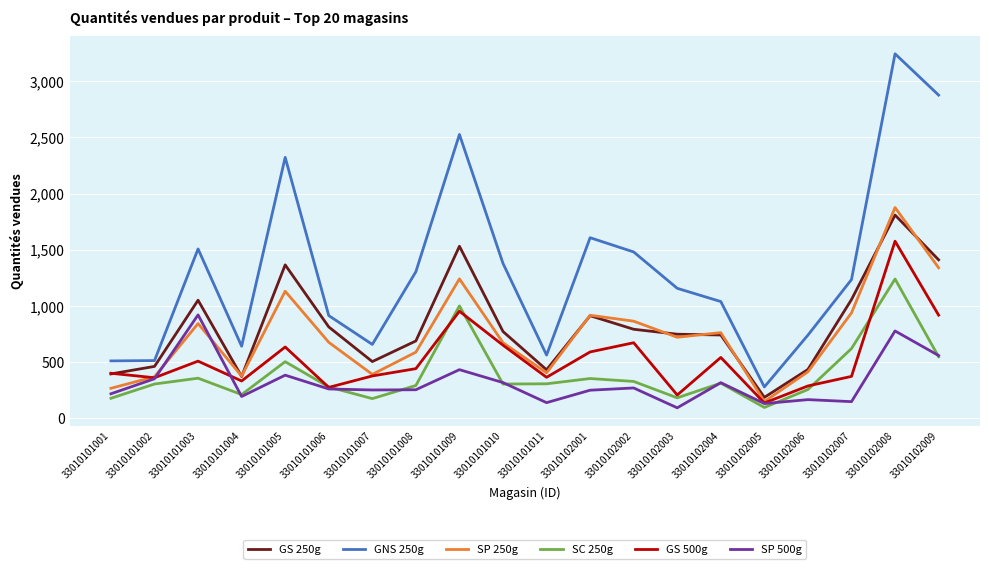

At which label does GNS 250g first exceed 1233?

33010101003